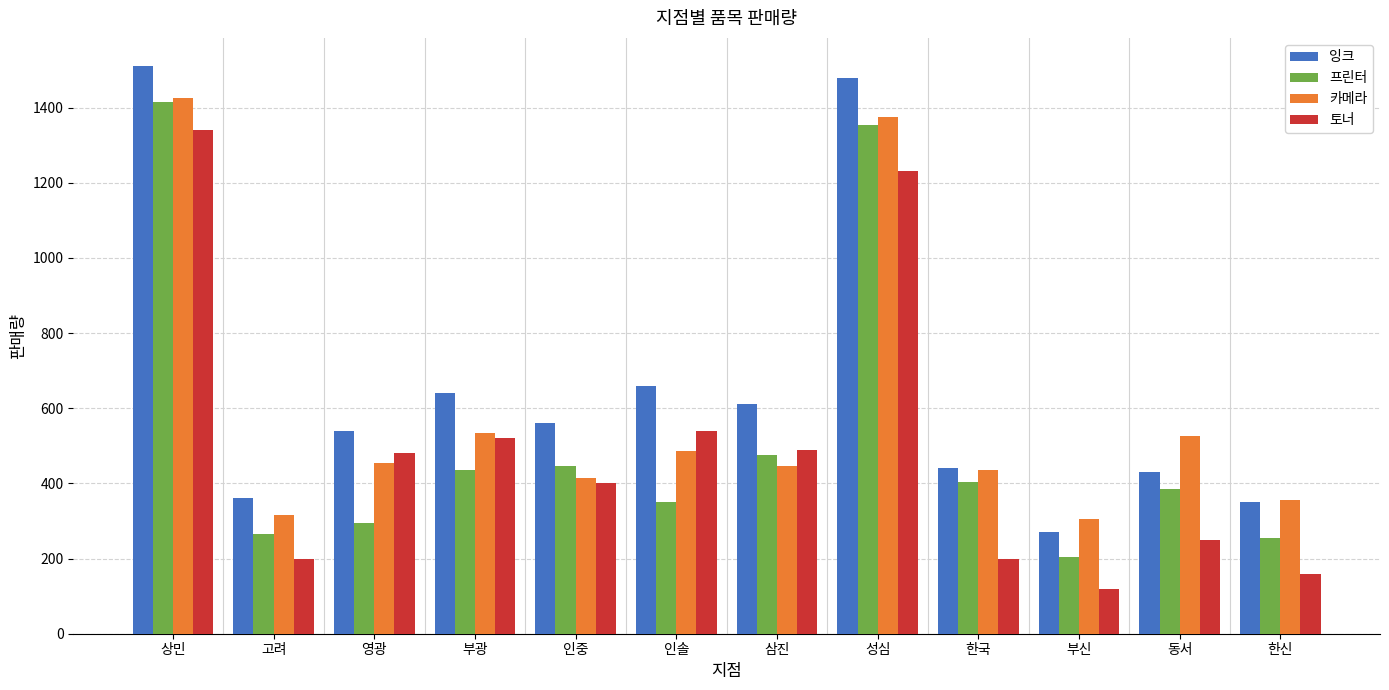

Read the 프린터 value at 고려.

265